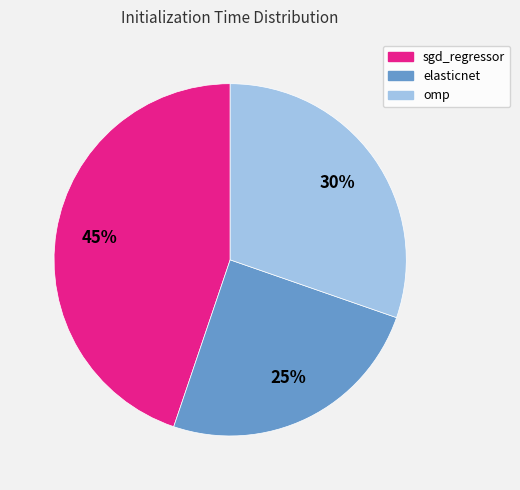

Which category has the biggest portion of the pie?

sgd_regressor